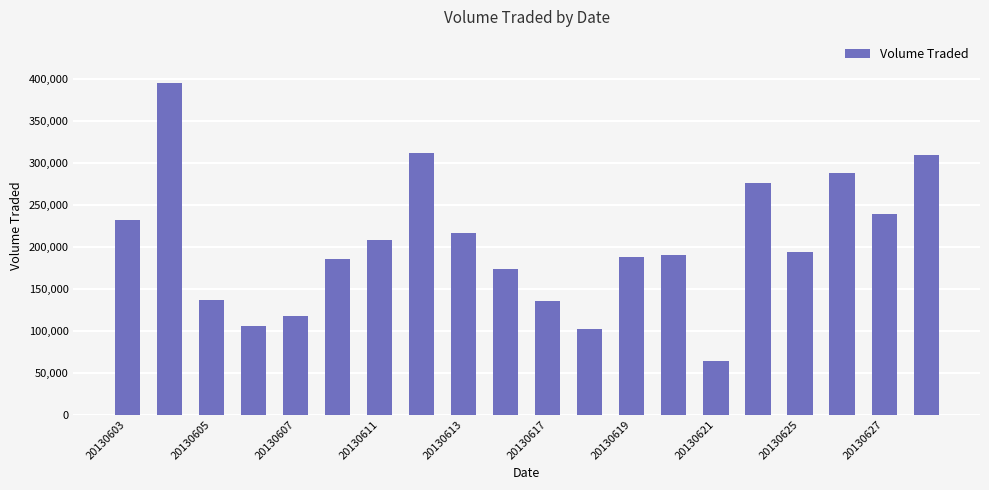

What is the minimum value shown in the chart?

63500